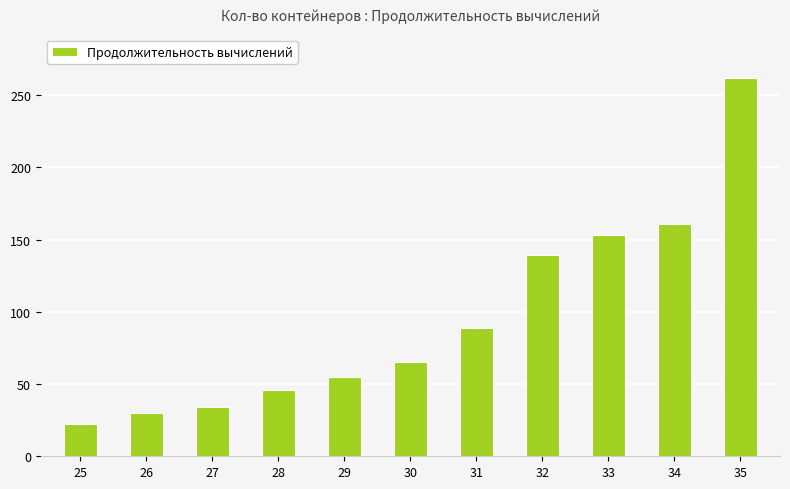

Are the bars grouped side by side (vs. stacked)?

No